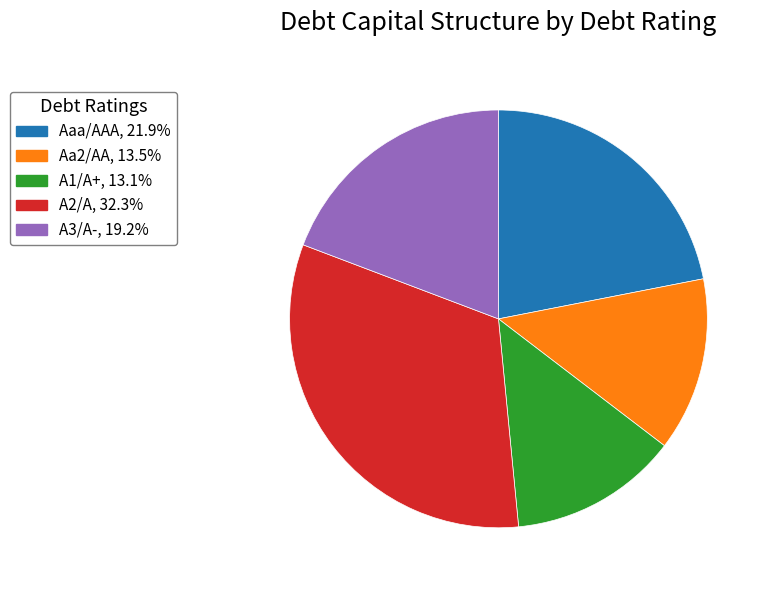

Approximately how many times larger is the value at Aa2/AA, 13.5% compared to A2/A, 32.3%?

0.4